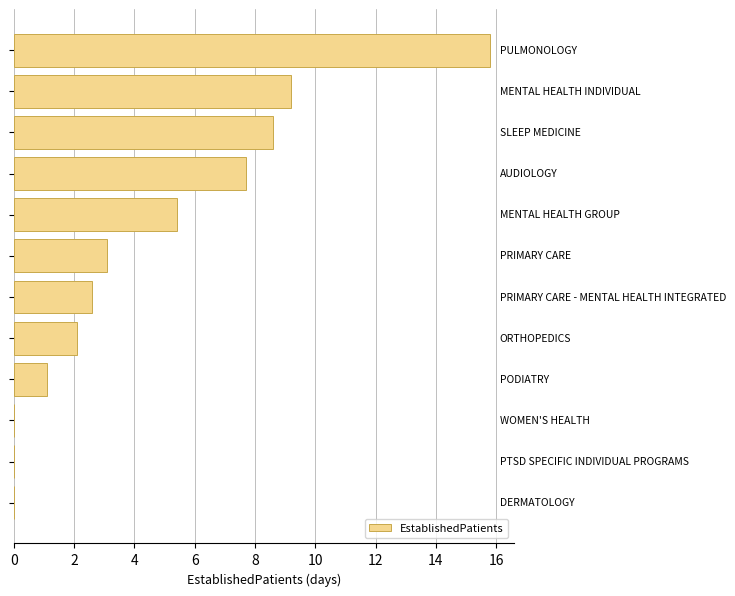

What is the sum of all values?

55.6